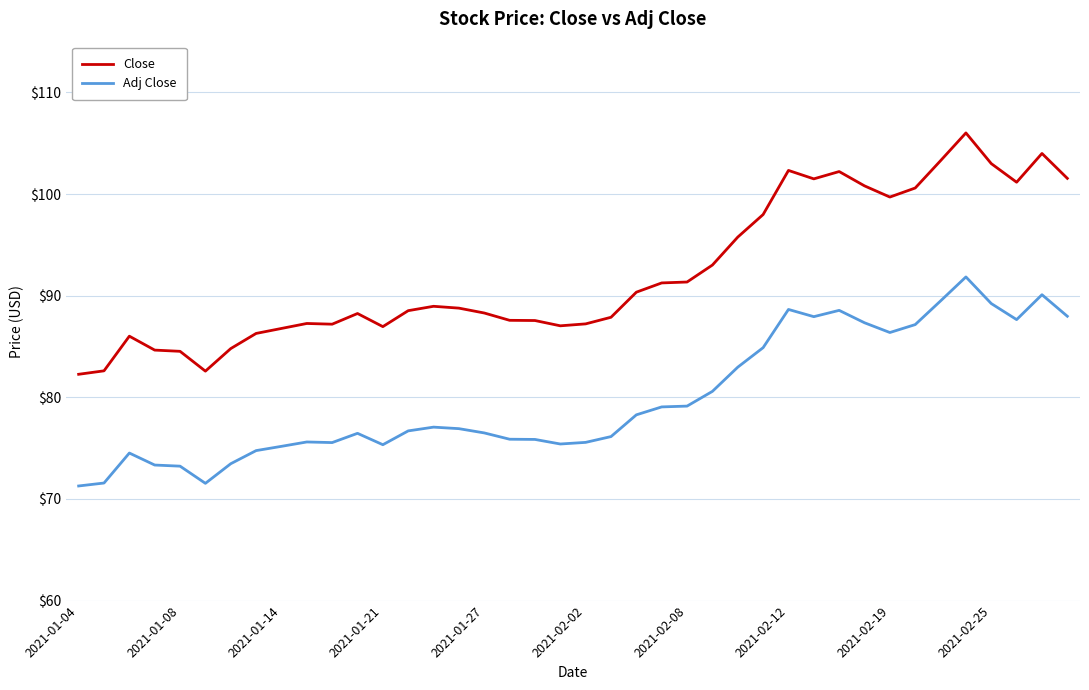

What is the maximum value for Close?

106.0